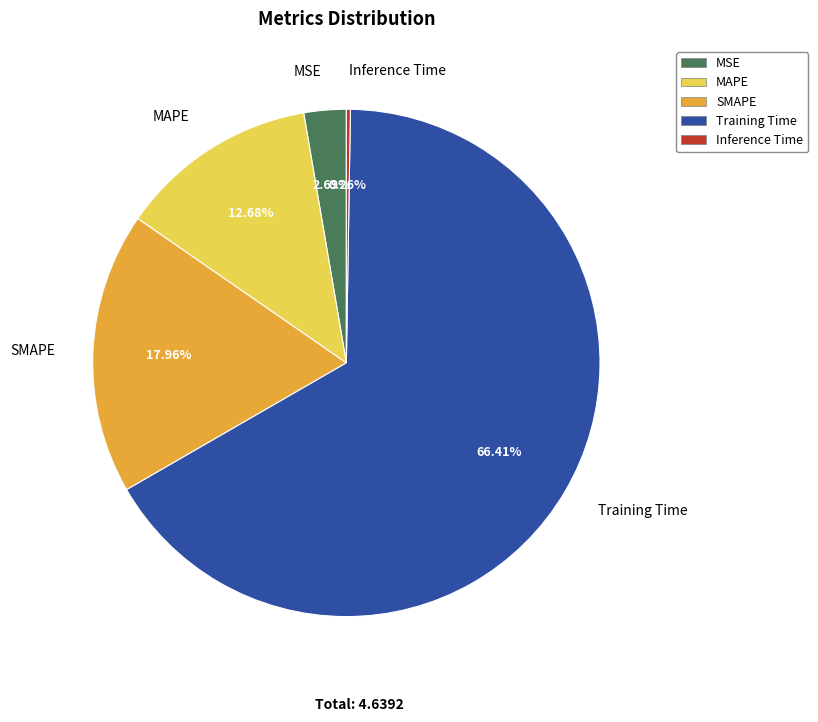

Between MSE and Training Time, which is larger?

Training Time